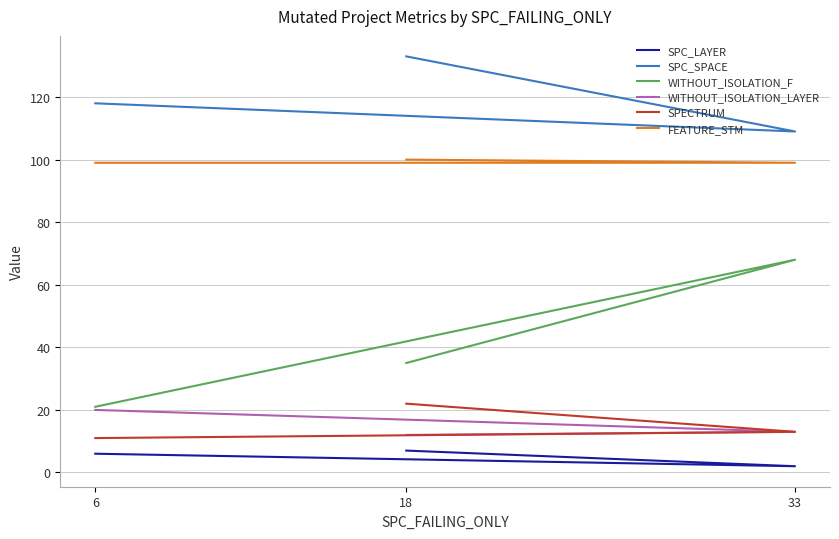

Reading left to right, what are all the values shown in this chart?

SPC_LAYER: 6	2	7
SPC_SPACE: 118	109	133
WITHOUT_ISOLATION_F: 21	68	35
WITHOUT_ISOLATION_LAYER: 20	13	12
SPECTRUM: 11	13	22
FEATURE_STM: 99	99	100